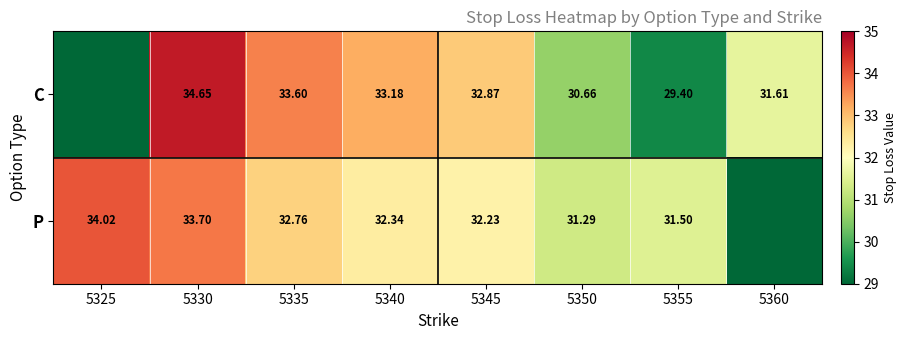

Rank the series at 5335 from lowest to highest value.

P, C